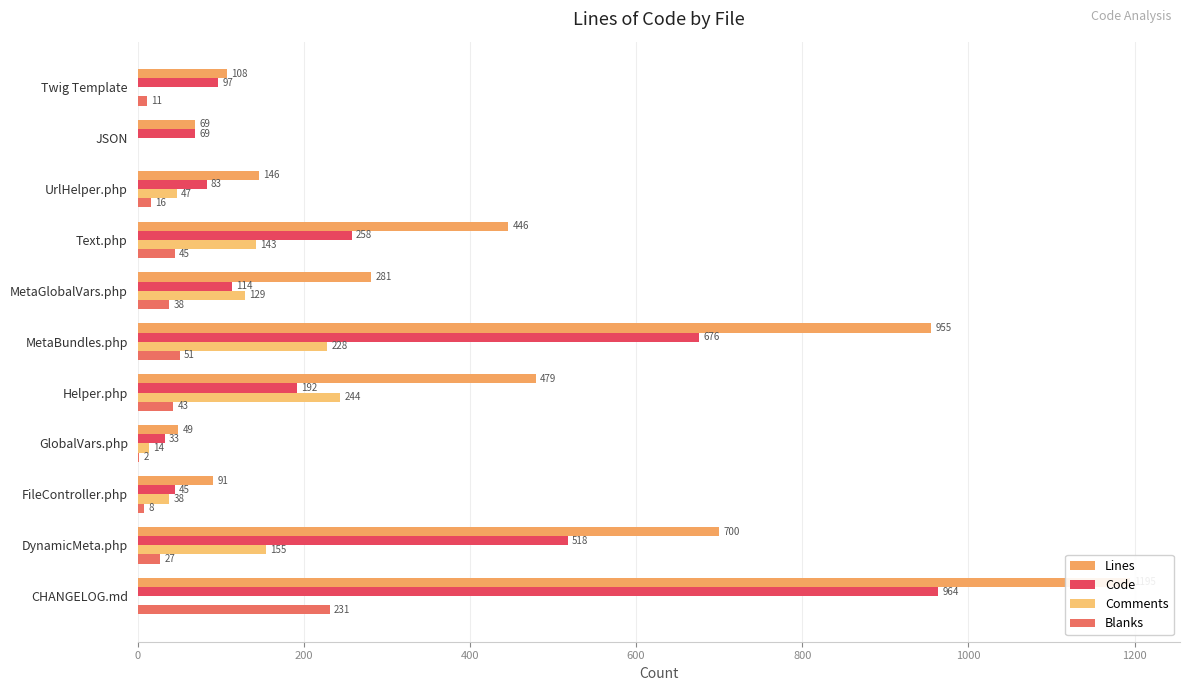

What is the difference between the highest and lowest values at Text.php?

401